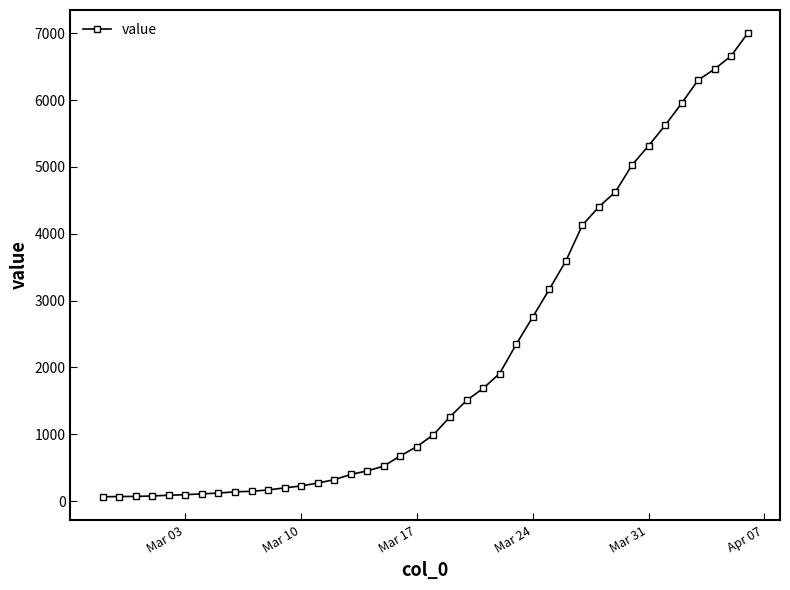

How many lines are shown in the chart?

1